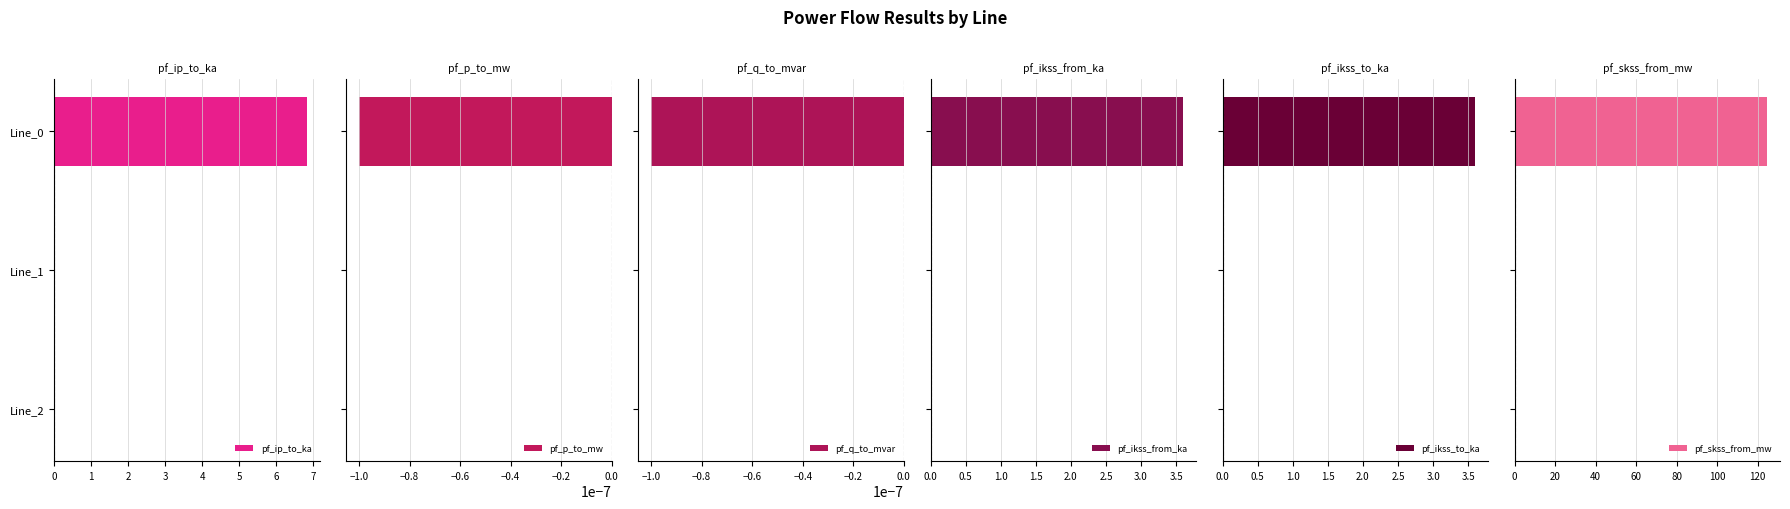

Rank the series by their maximum value, from lowest to highest.

pf_p_to_mw, pf_q_to_mvar, pf_ikss_from_ka, pf_ikss_to_ka, pf_ip_to_ka, pf_skss_from_mw